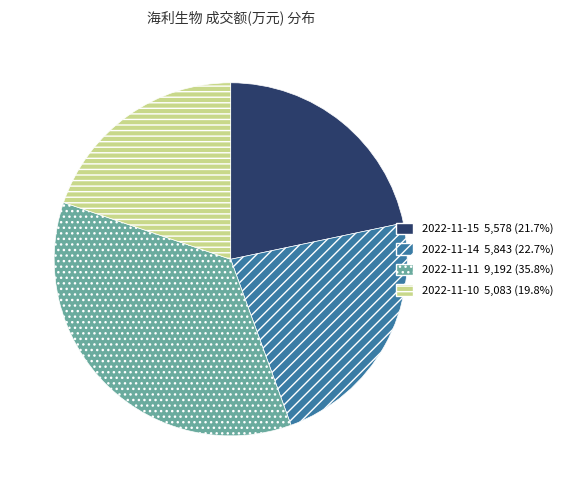

Rank the categories by value from highest to lowest.

2022-11-11, 2022-11-14, 2022-11-15, 2022-11-10